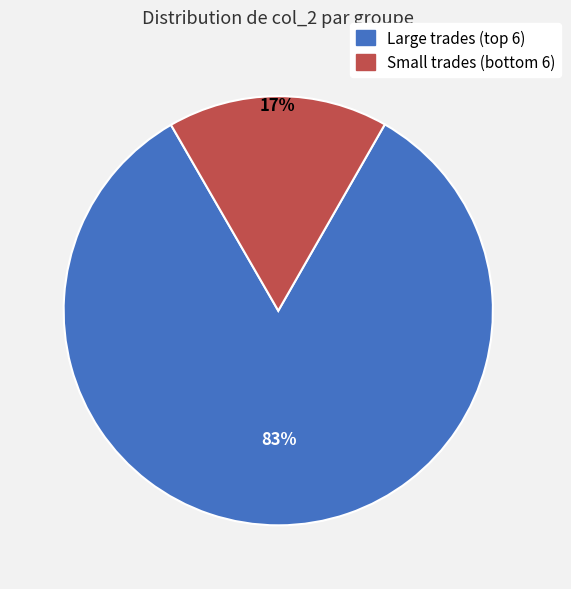

To the nearest percent, what is the average slice percentage?

50%